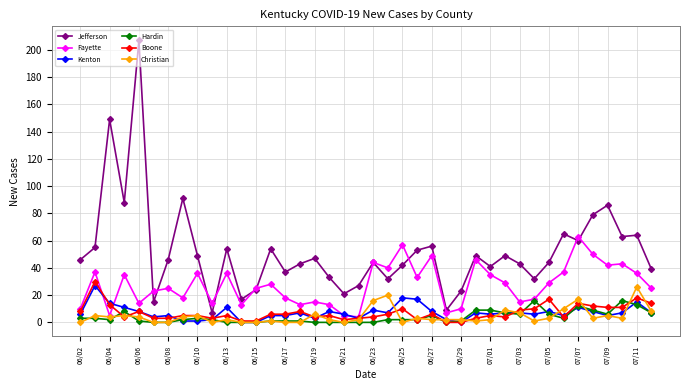

Reading right to left, transcribe all the data shown in this chart.

Jefferson: 39	64	63	86	79	60	65	44	32	43	49	41	49	23	9	56	53	42	32	44	27	21	33	47	43	37	54	24	17	54	7	49	91	46	15	207	88	149	55	46
Fayette: 25	36	43	42	50	63	37	29	17	15	29	35	46	10	7	49	33	57	40	44	4	5	13	15	13	18	28	25	13	36	14	36	18	25	23	14	35	5	37	10
Kenton: 7	15	7	5	8	11	5	8	6	7	7	6	7	0	2	8	17	18	7	9	3	6	8	3	7	5	5	0	0	11	2	1	1	5	4	8	11	14	27	6
Hardin: 7	13	16	6	9	12	3	6	16	6	7	9	9	1	0	5	2	2	2	0	0	0	0	0	1	1	1	0	0	0	2	3	2	0	0	1	8	2	3	3
Boone: 14	18	11	11	12	14	4	17	10	9	4	5	3	0	0	6	2	10	6	4	3	2	5	4	8	6	6	1	1	5	3	5	5	3	3	8	4	13	30	8
Christian: 8	26	3	5	3	17	10	3	1	7	9	2	1	2	2	2	3	0	20	16	2	0	2	6	0	0	1	0	0	2	0	5	4	0	0	4	5	4	5	0